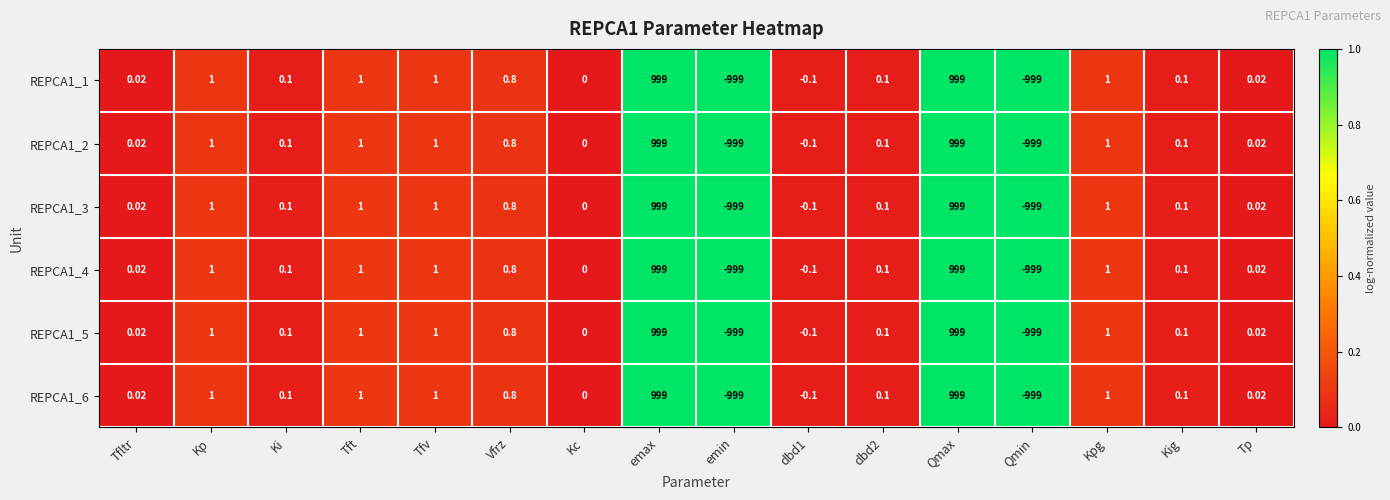

How many series are shown in this chart?

6